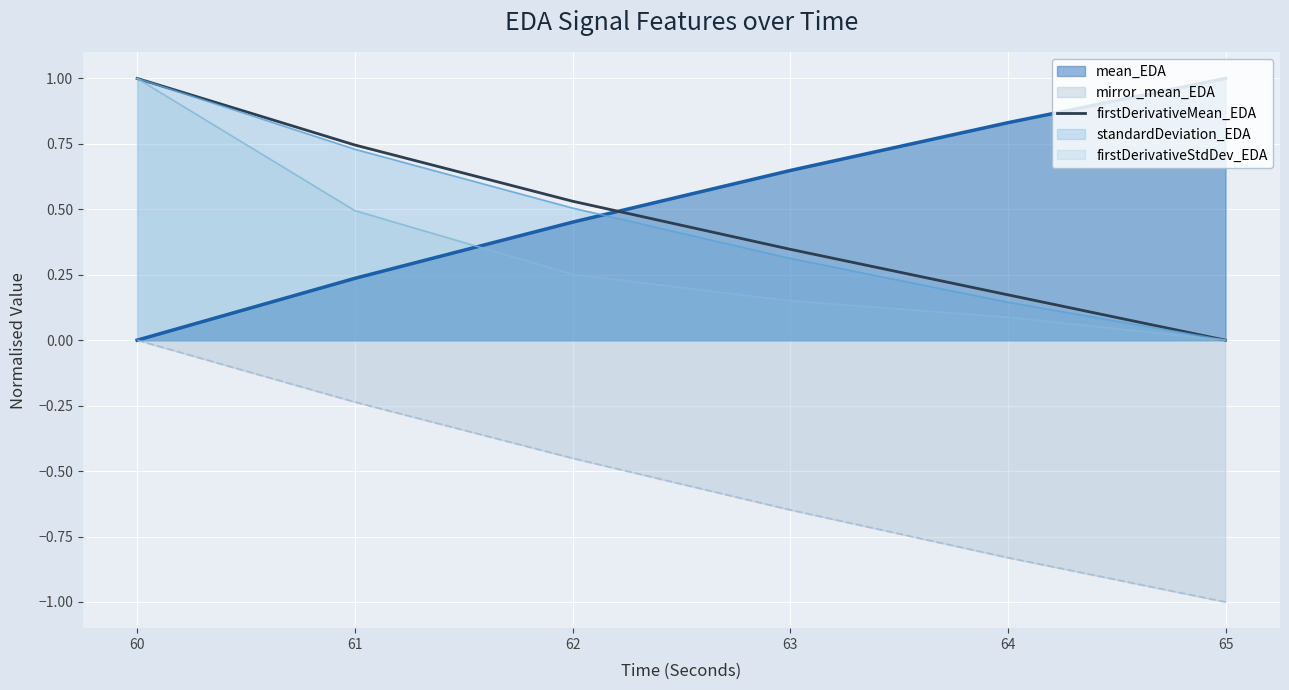

Which category has the highest value across all series?

60